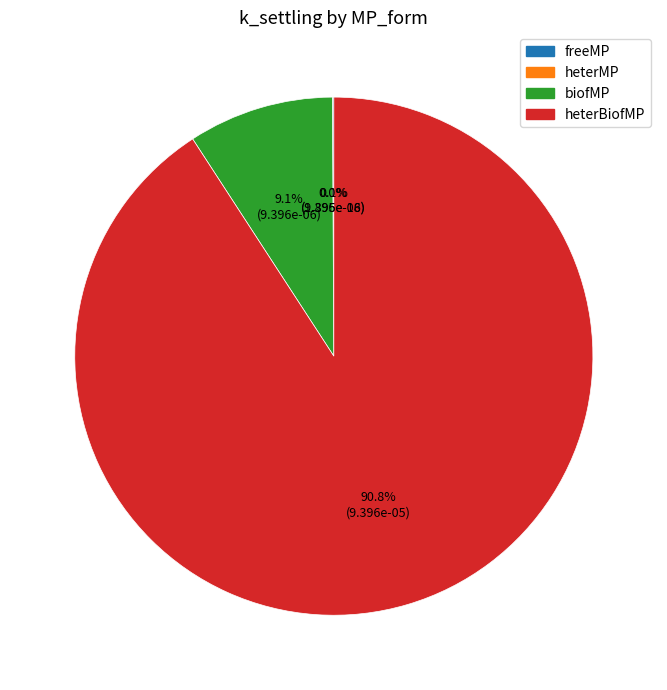

Is it true that biofMP is 1% of the pie?

False